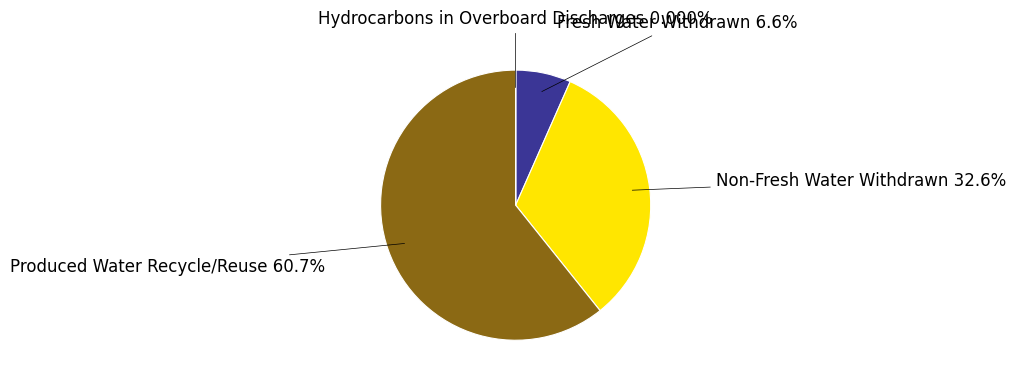

What is the ratio of the value at Produced Water Recycle/Reuse to the value at Non-Fresh Water Withdrawn?

1.9